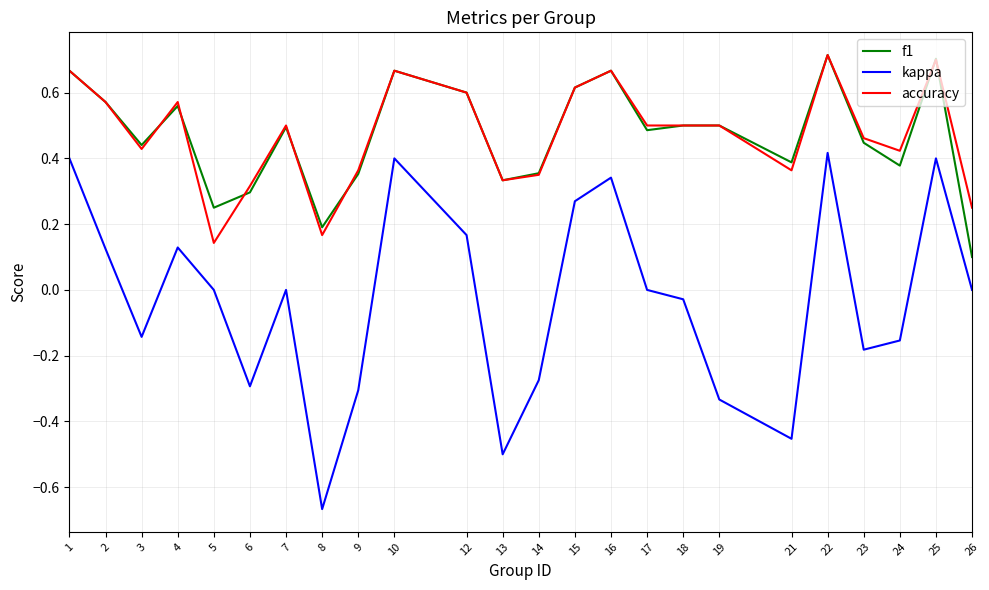

At which label does f1 reach its minimum?

26